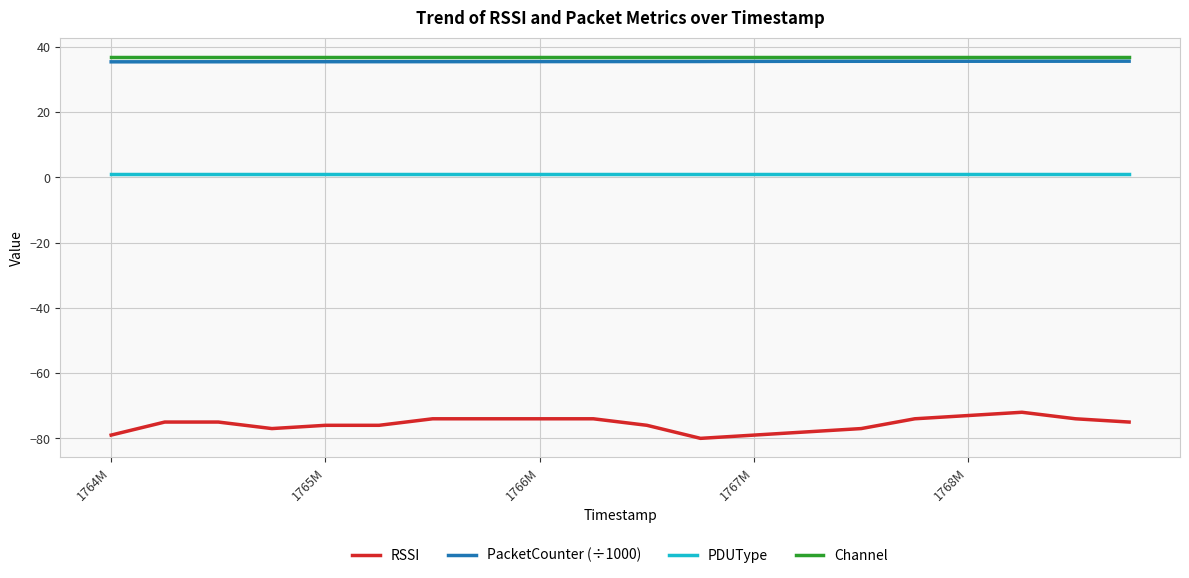

What is the maximum value for PacketCounter (÷1000)?

35.7